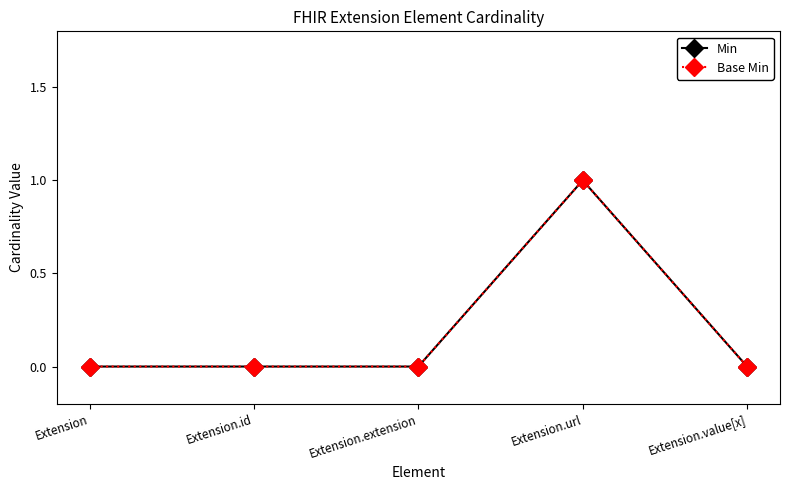

Is it true that Base Min equals 0 at Extension?

True